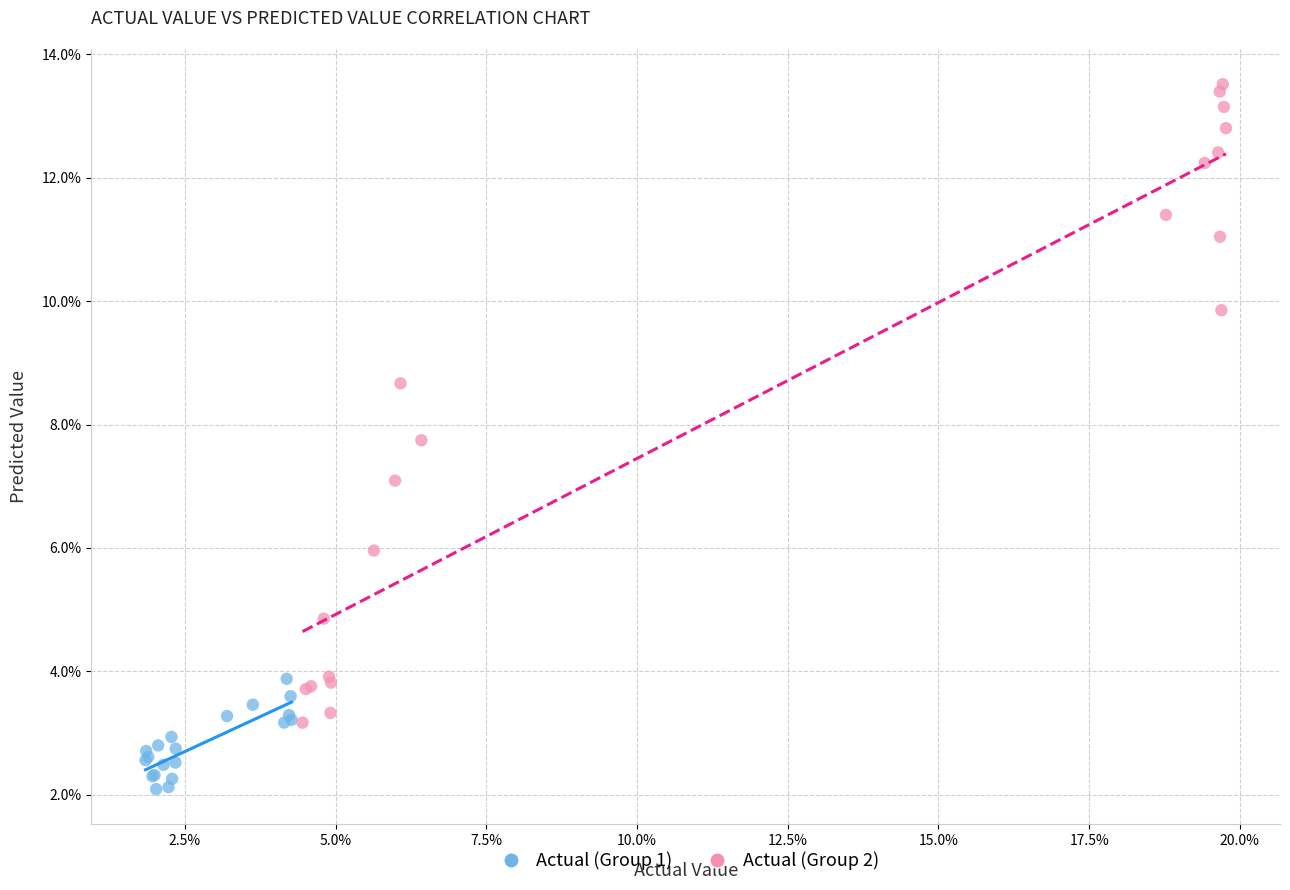

What are all the series names shown in the legend?

Actual (Group 1), Actual (Group 2)